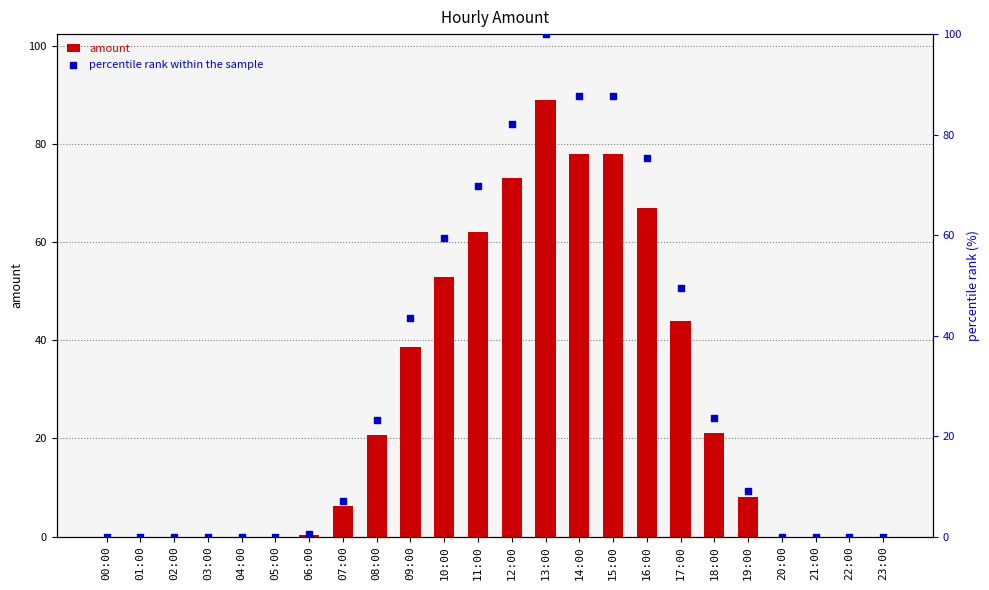

Which series contains the lowest Y value?

amount